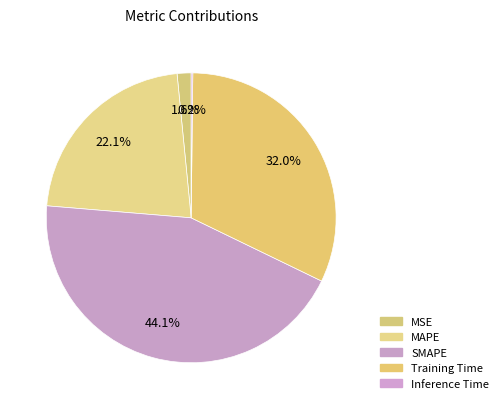

To the nearest percent, what portion does MAPE represent?

22%